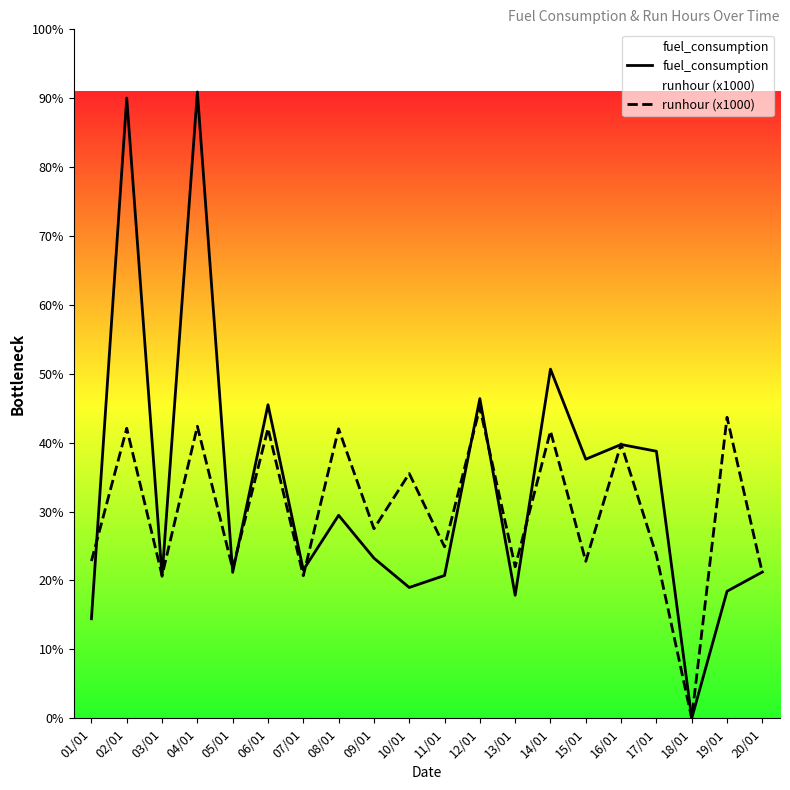

Is the value of fuel_consumption at 04/01 greater than the value of runhour (x1000) at 02/01?

Yes